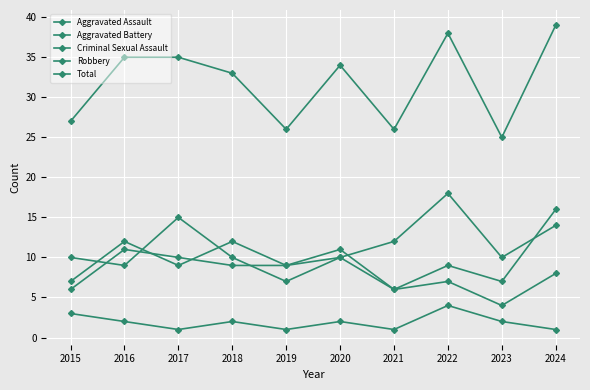

Does the chart have visible grid lines?

Yes